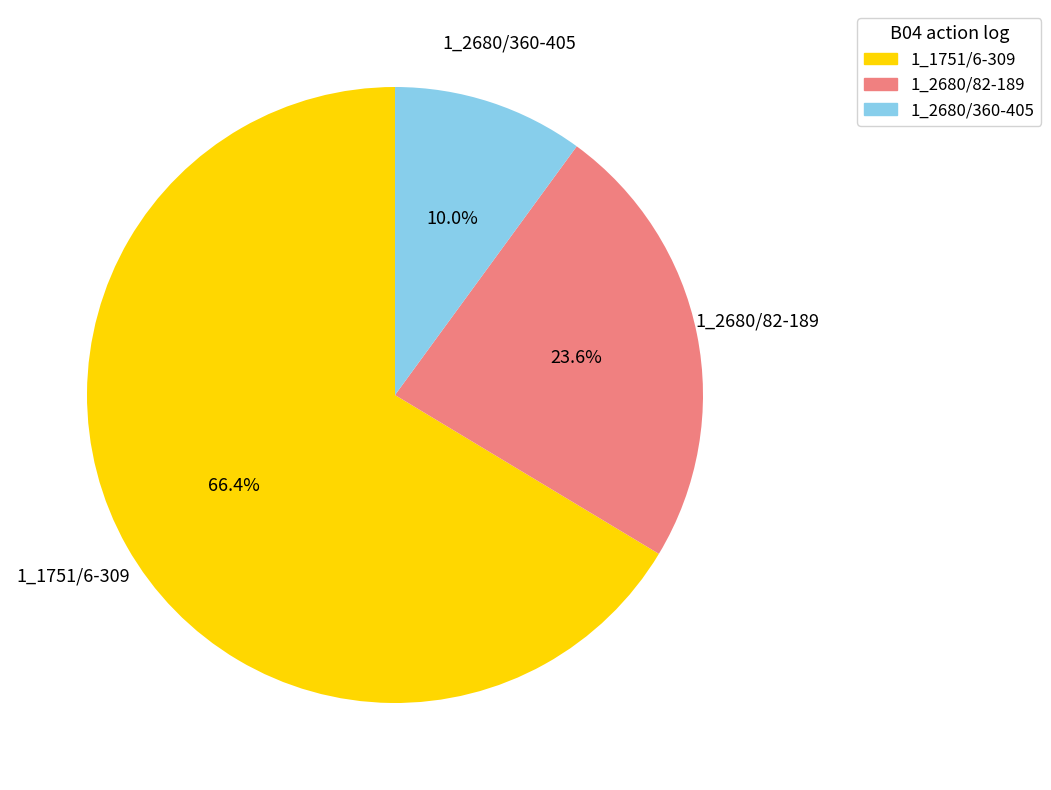

To the nearest percent, what is the average slice percentage?

33%